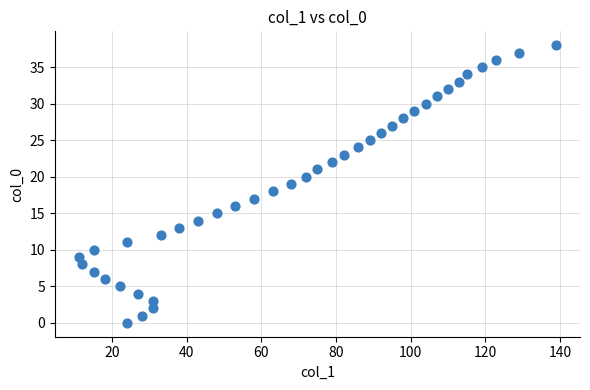

What is the range of Y values (max minus min)?

38